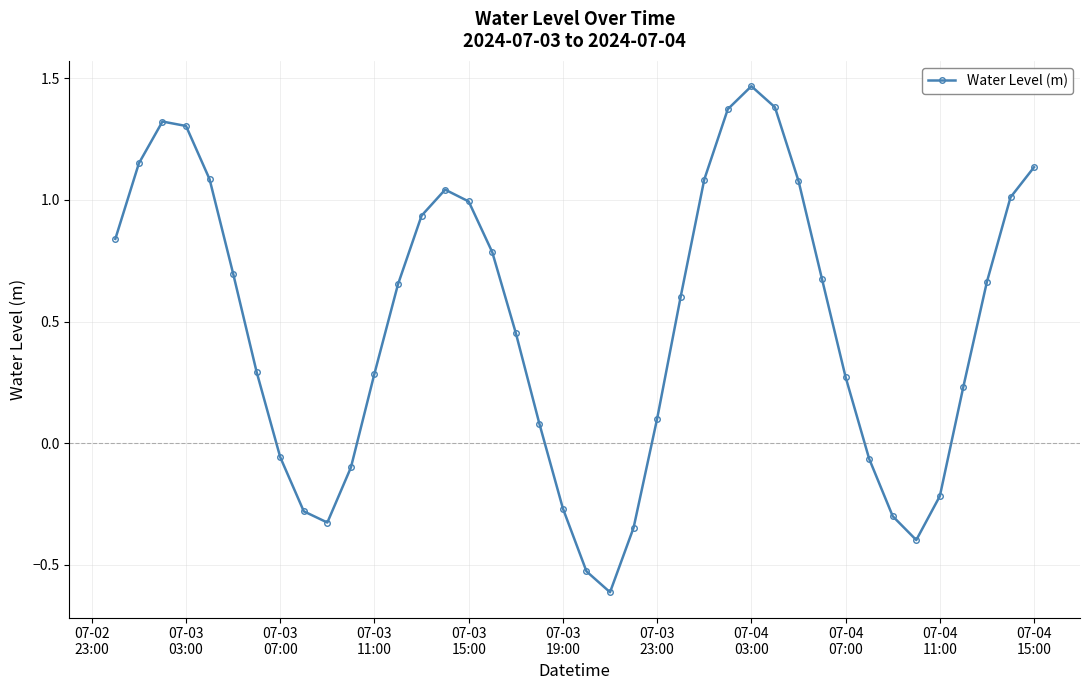

What is the sum of all values?

19.5